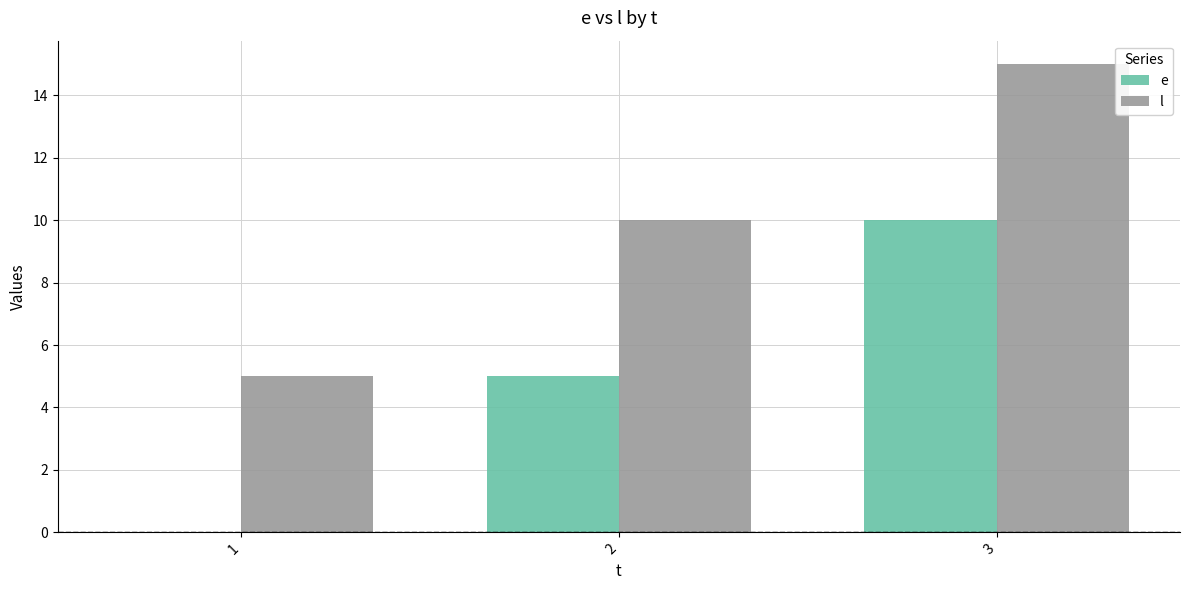

Is the value of e at 1 greater than the value of l at 1?

No